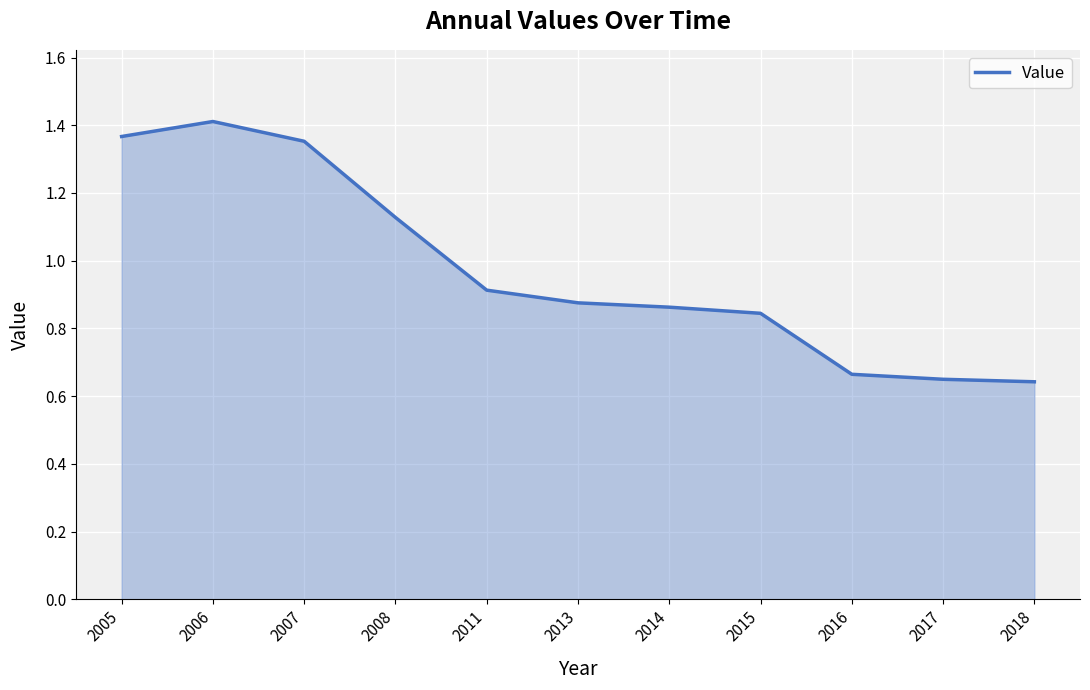

Which label corresponds to the largest value in the chart?

2006